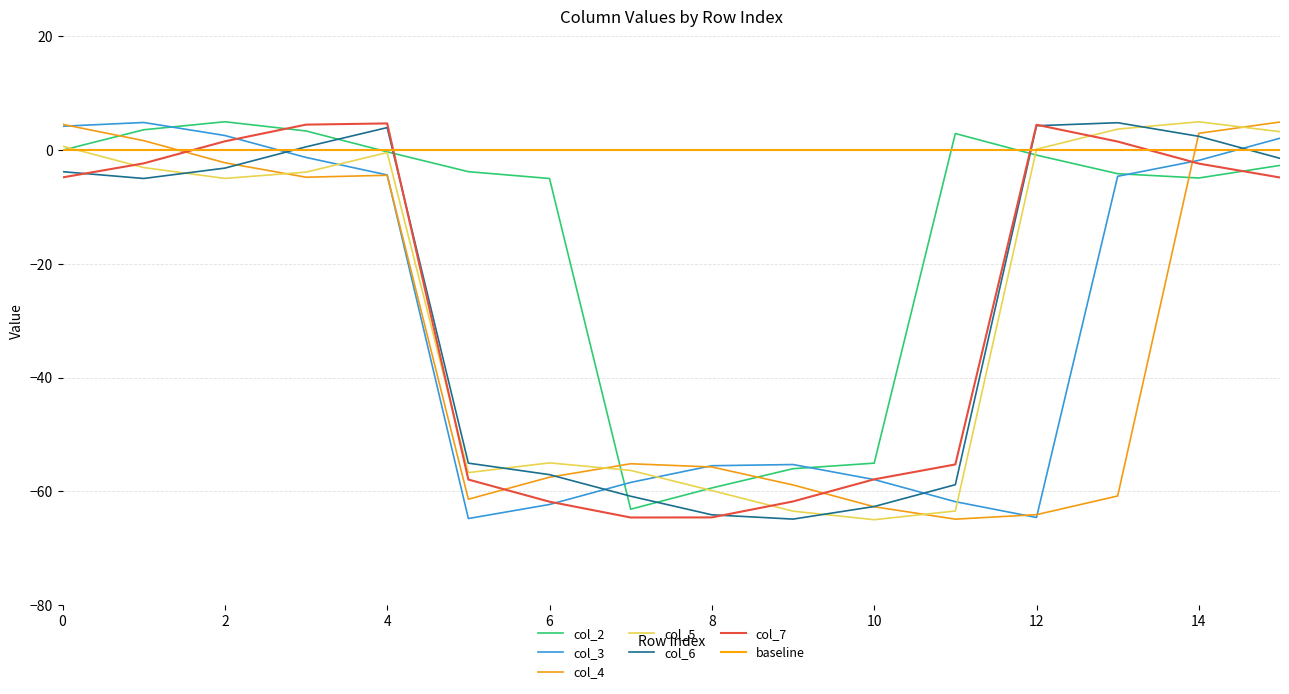

The value of col_5 at 10 is -19.6. True or false?

False